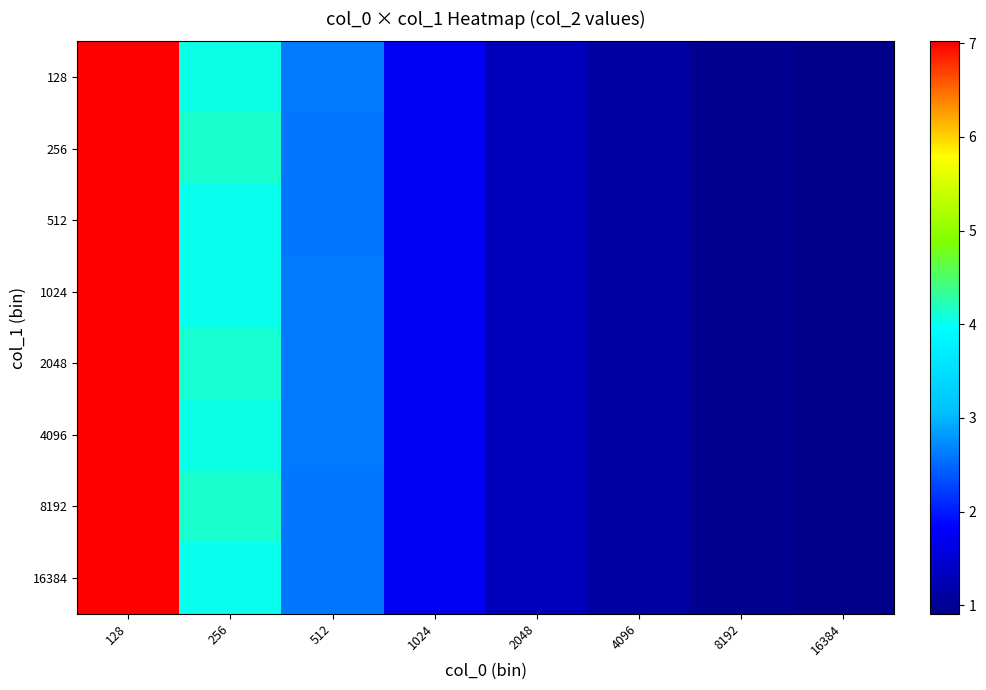

Reading left to right, extract all data points from this chart.

128: 128=7.0	256=4.0	512=2.6	1024=1.8	2048=1.3	4096=1.1	8192=1.0	16384=0.9
256: 128=7.0	256=4.1	512=2.6	1024=1.8	2048=1.3	4096=1.1	8192=1.0	16384=0.9
512: 128=7.0	256=4.0	512=2.6	1024=1.7	2048=1.3	4096=1.1	8192=1.0	16384=0.9
1024: 128=7.0	256=4.0	512=2.6	1024=1.8	2048=1.3	4096=1.1	8192=1.0	16384=0.9
2048: 128=7.0	256=4.1	512=2.6	1024=1.8	2048=1.3	4096=1.1	8192=1.0	16384=0.9
4096: 128=7.0	256=4.0	512=2.6	1024=1.8	2048=1.3	4096=1.1	8192=1.0	16384=0.9
8192: 128=7.0	256=4.1	512=2.6	1024=1.8	2048=1.3	4096=1.1	8192=1.0	16384=0.9
16384: 128=7.0	256=4.0	512=2.6	1024=1.7	2048=1.3	4096=1.1	8192=1.0	16384=0.9